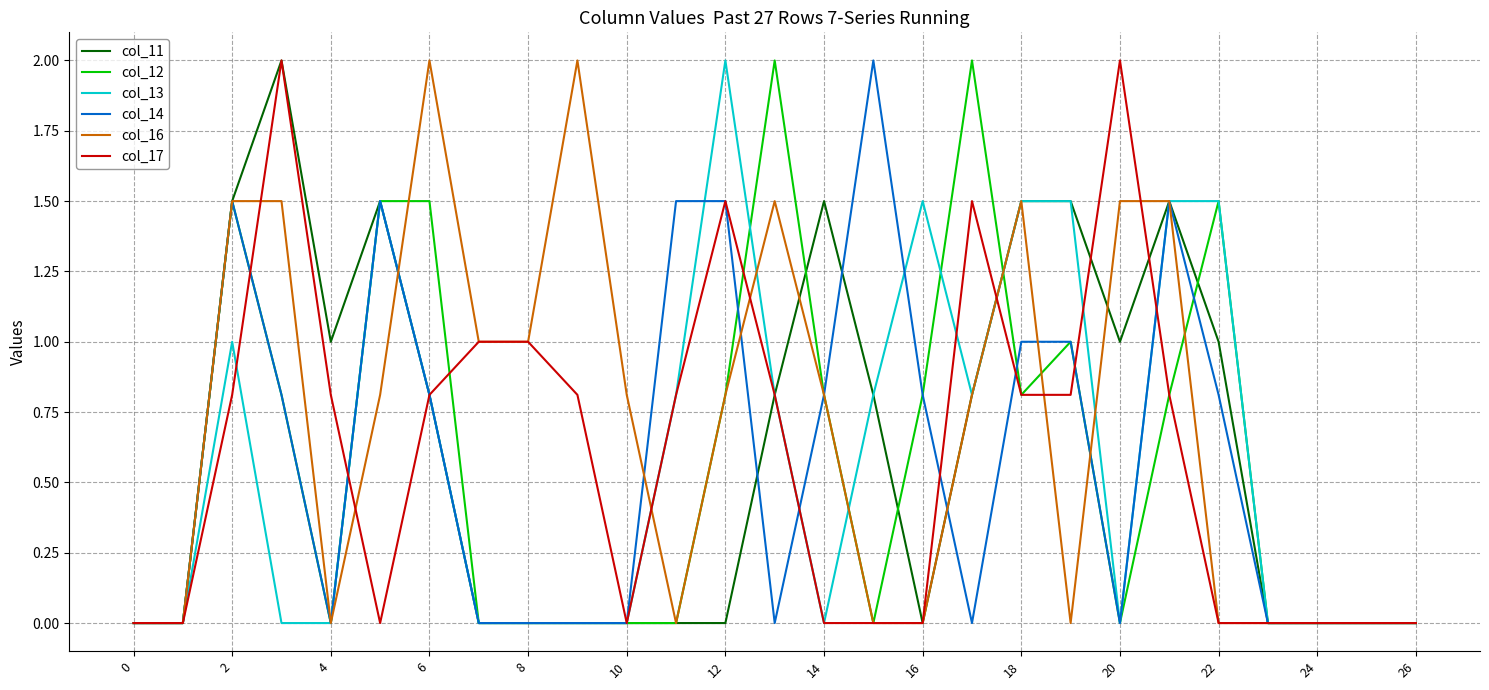

What is the maximum value for col_13?

2.0